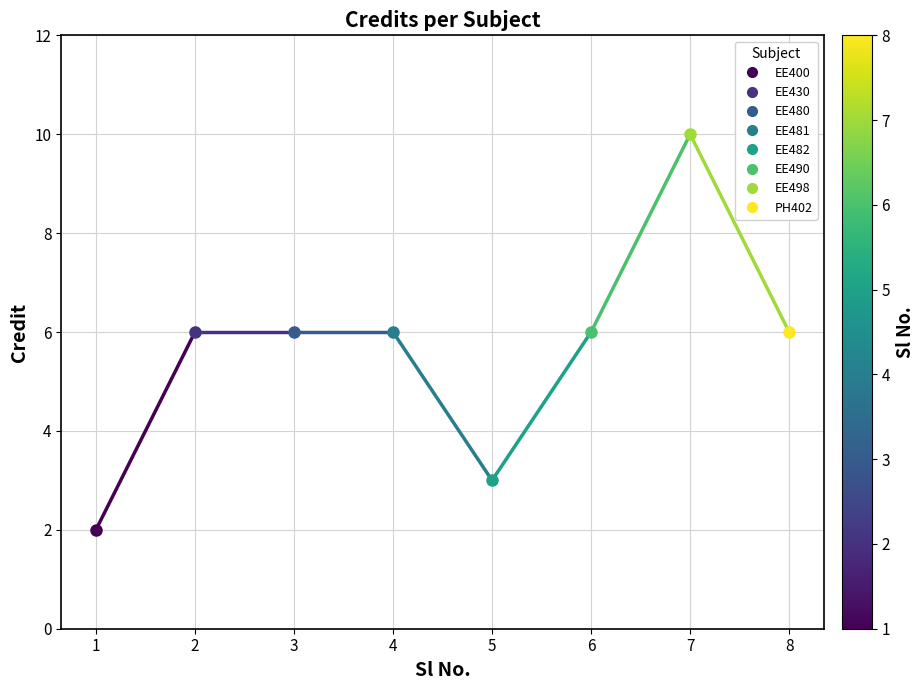

How many lines are shown in the chart?

1